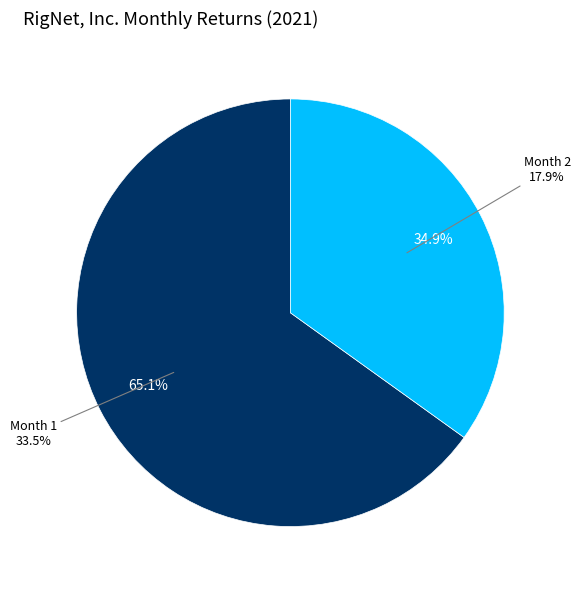

The Month 2 slice represents 35% of the pie. True or false?

True